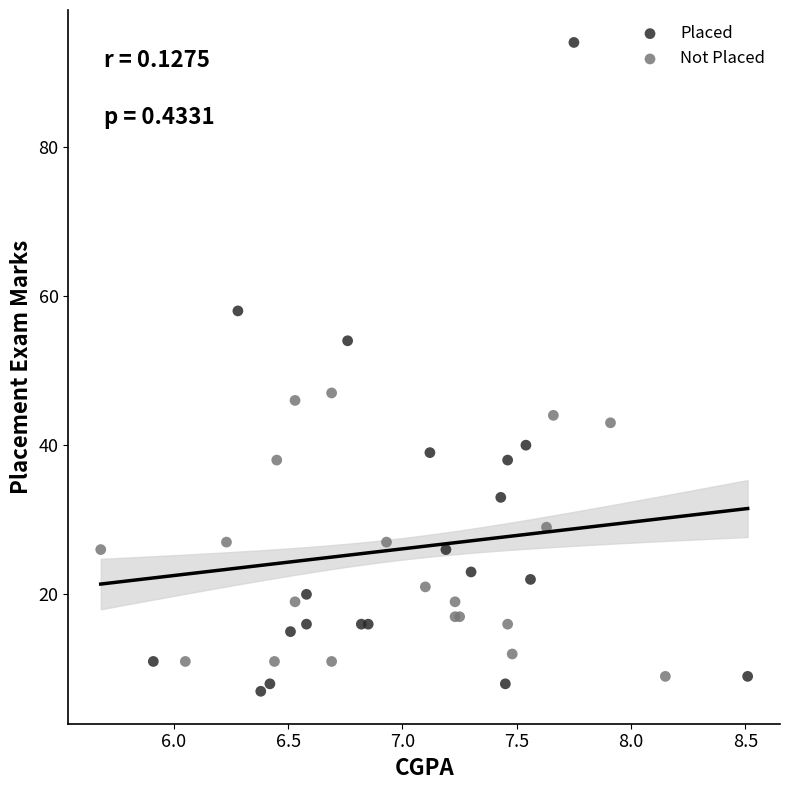

What are all the series names shown in the legend?

Placed, Not Placed